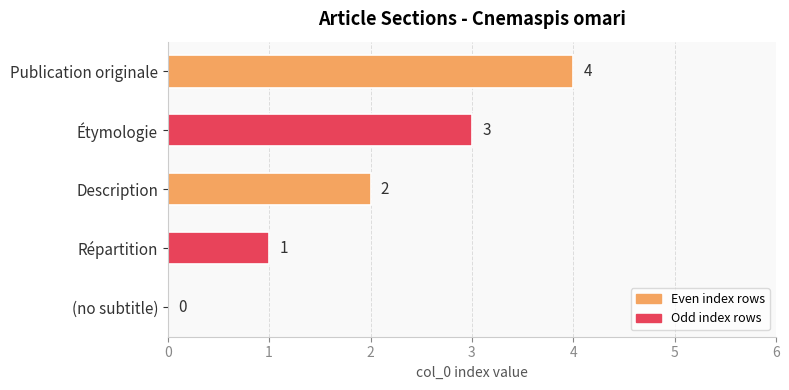

At which label is the value closest to 2?

Description